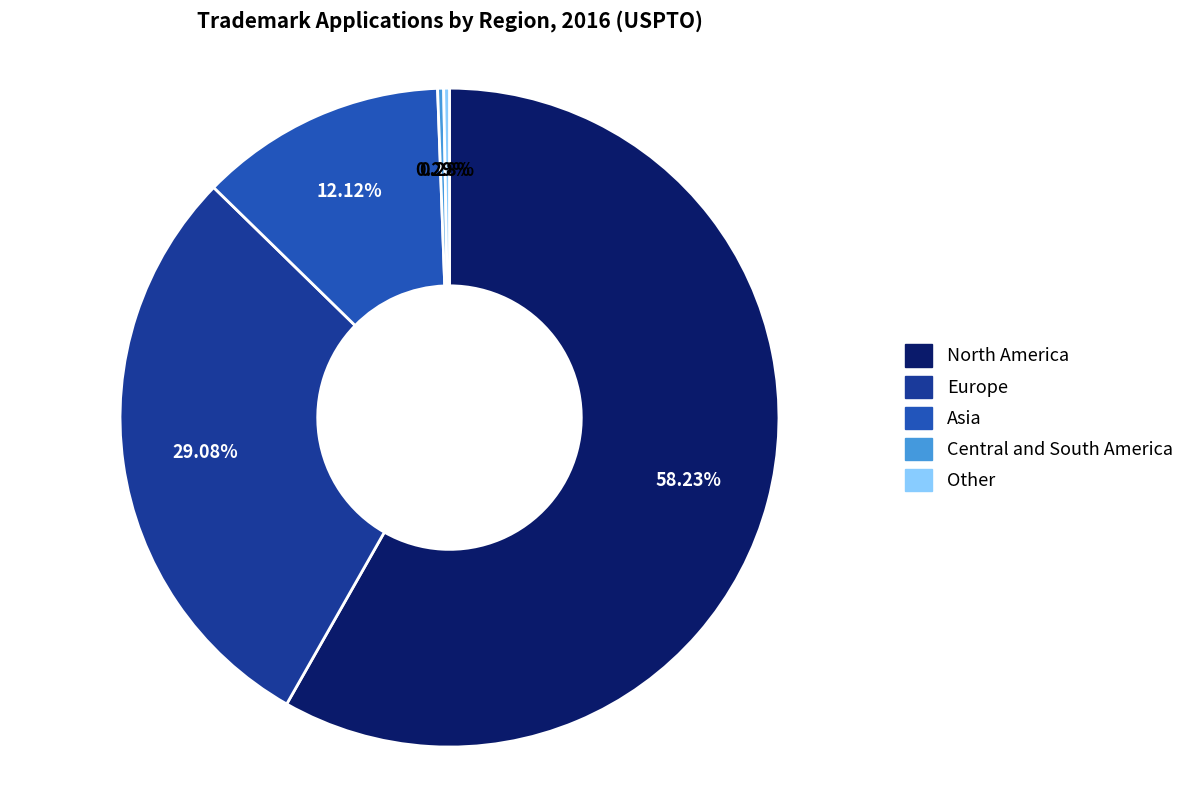

Which category has the biggest portion of the pie?

North America